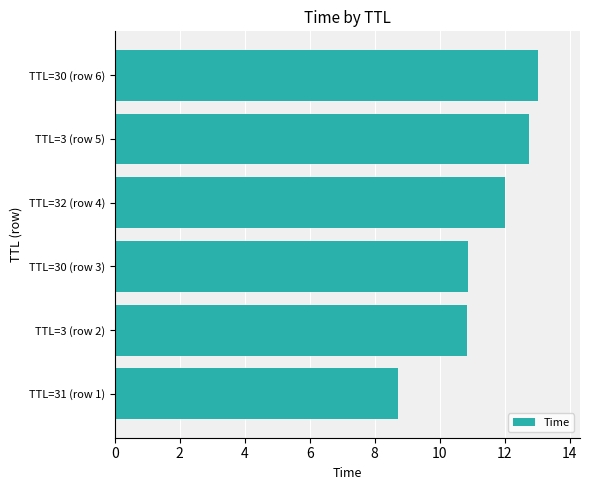

How many values are below 11?

3